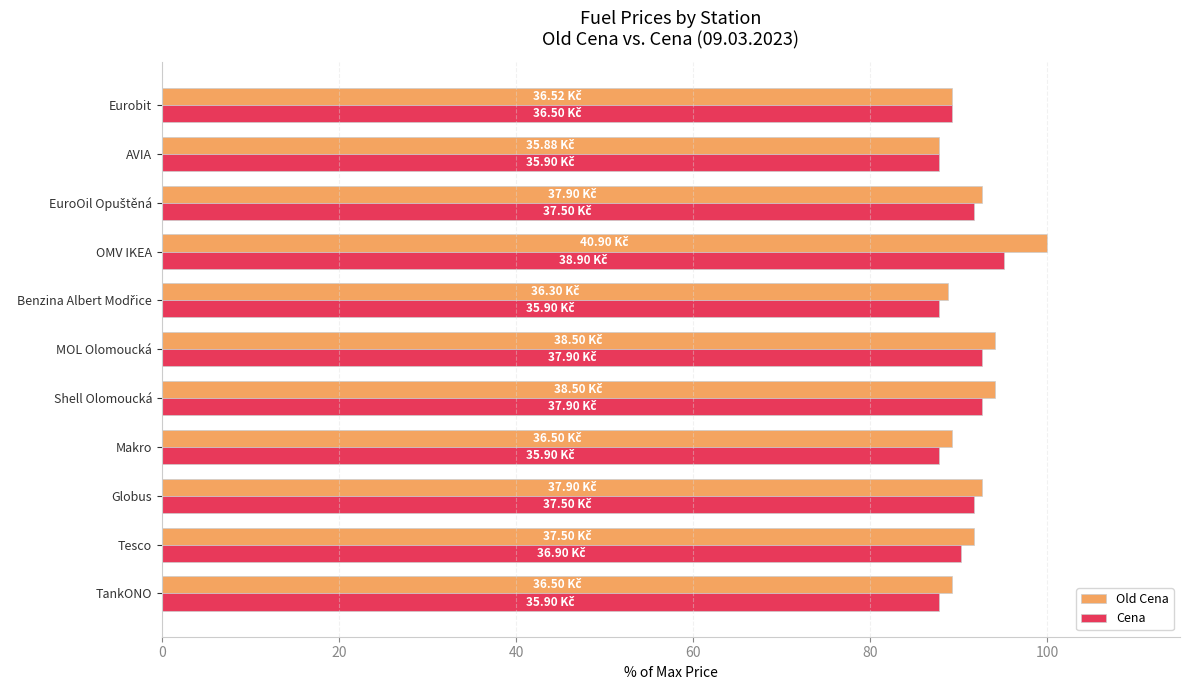

What is the total value across all series at Eurobit?

178.5